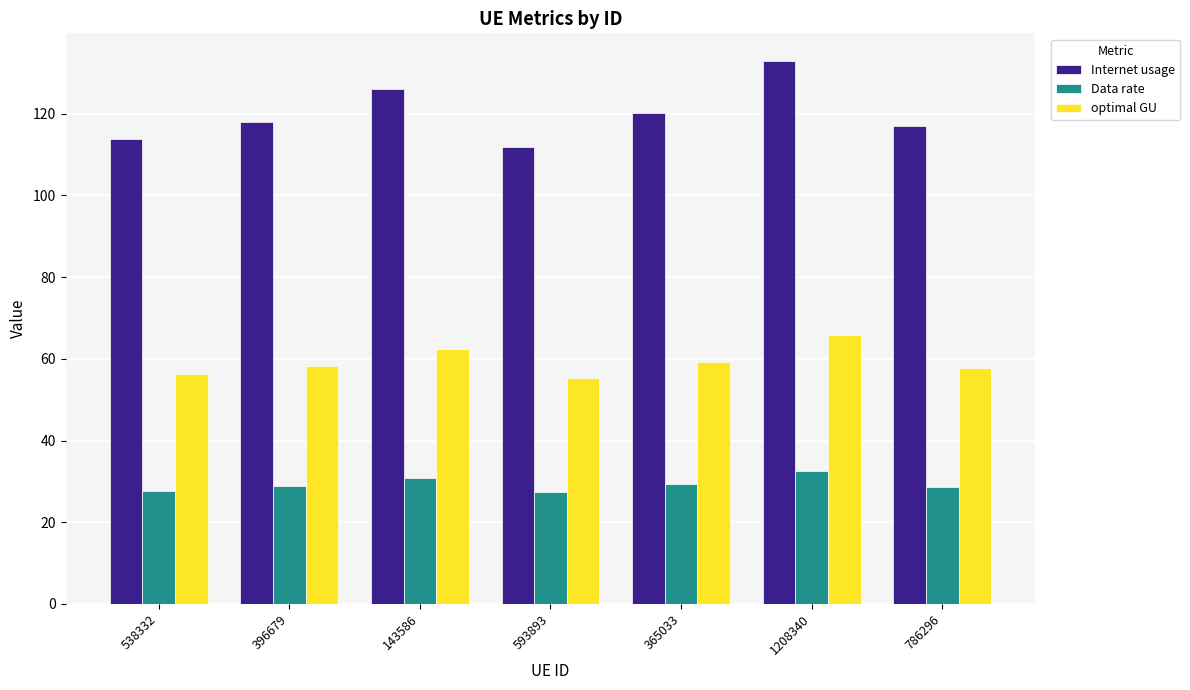

What is the minimum value shown in the chart?

27.3